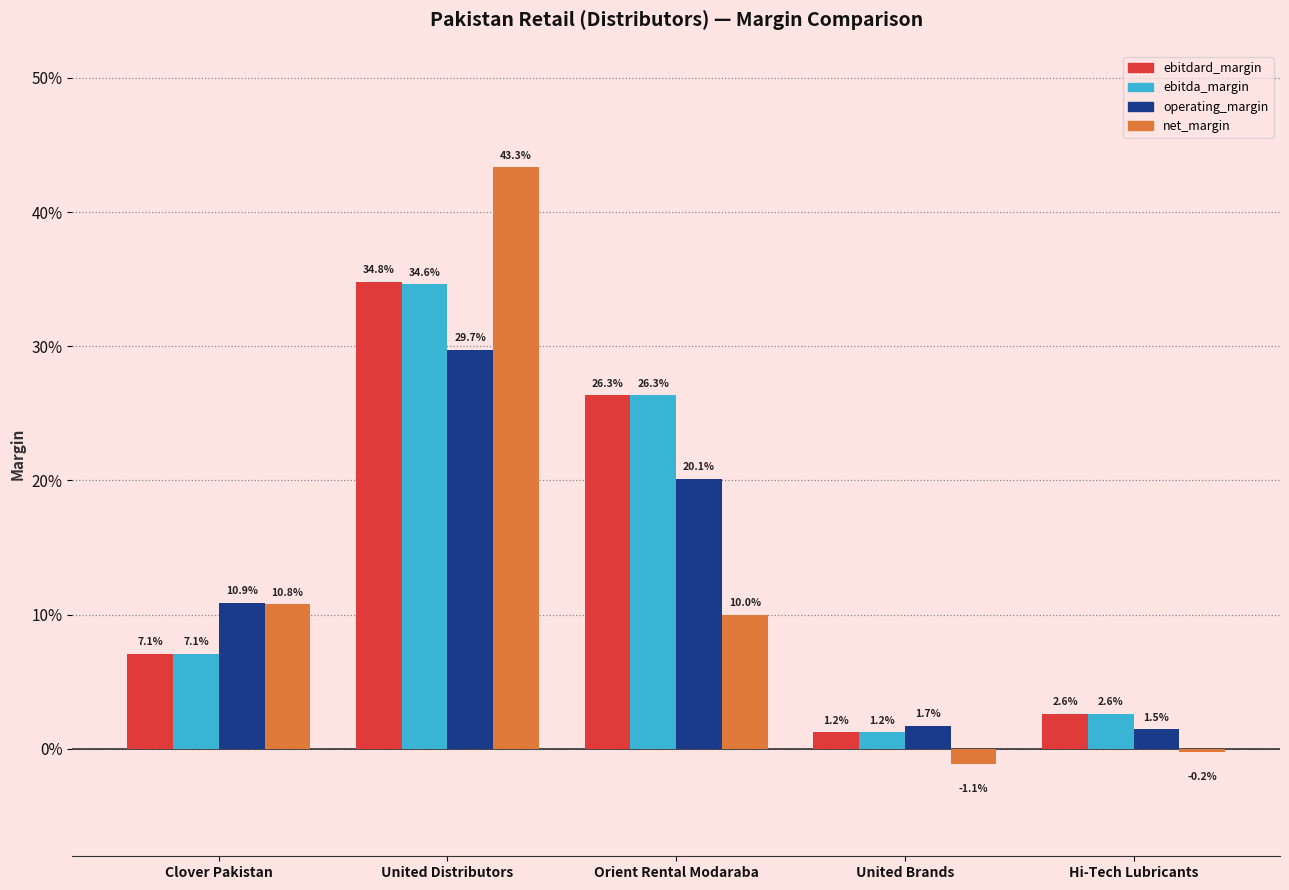

What position from the right is United Distributors?

4